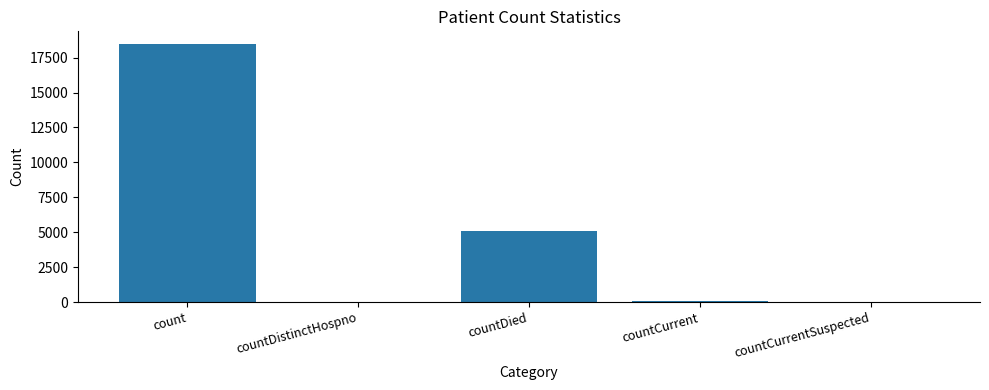

True or false: the data shows 9128 at countDied.

False